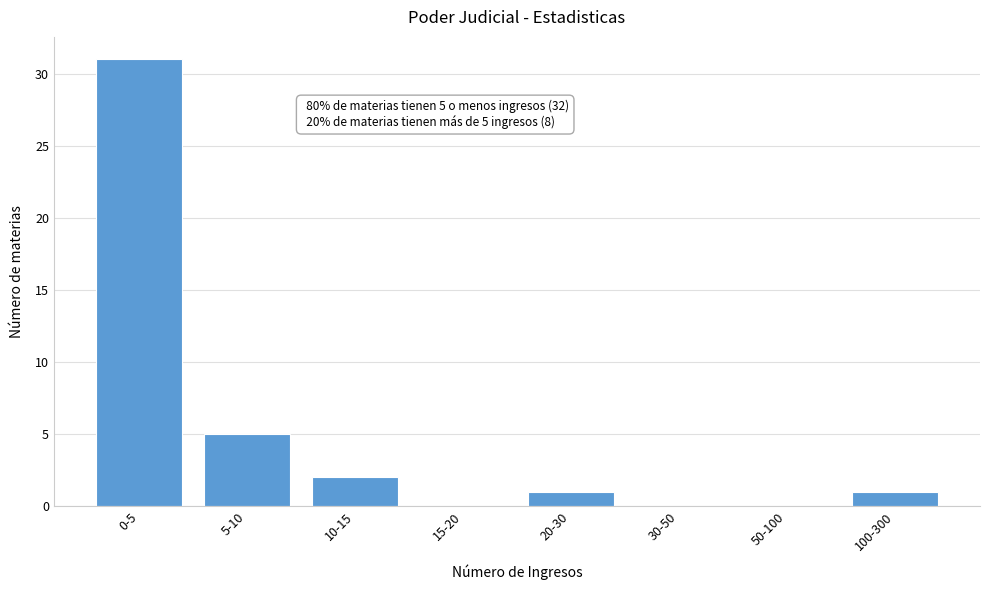

Reading left to right, list all the values displayed in this chart.

0-5=31	5-10=5	10-15=2	15-20=0	20-30=1	30-50=0	50-100=0	100-300=1